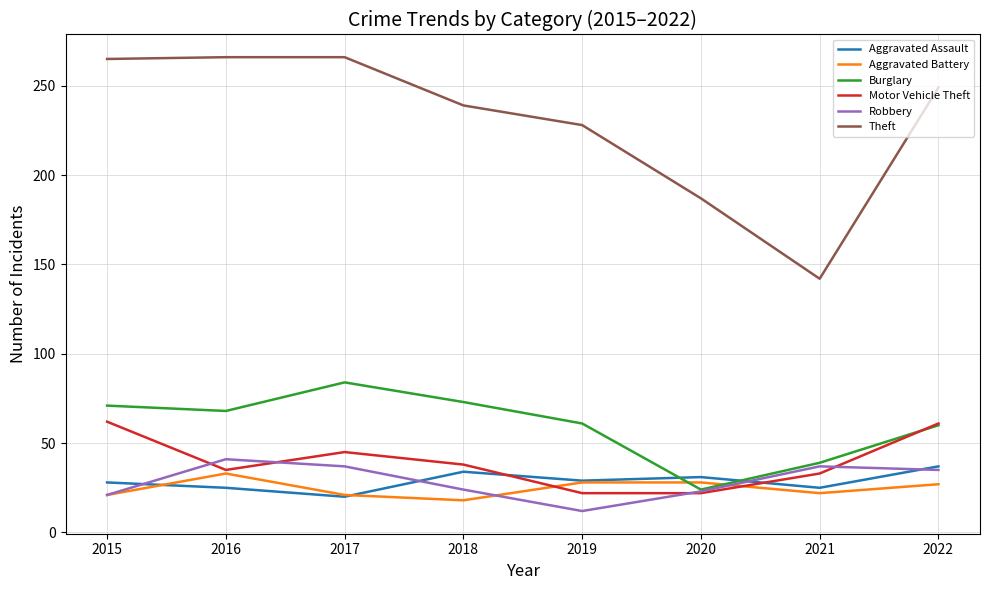

What is the total value across all series at 2019?

380